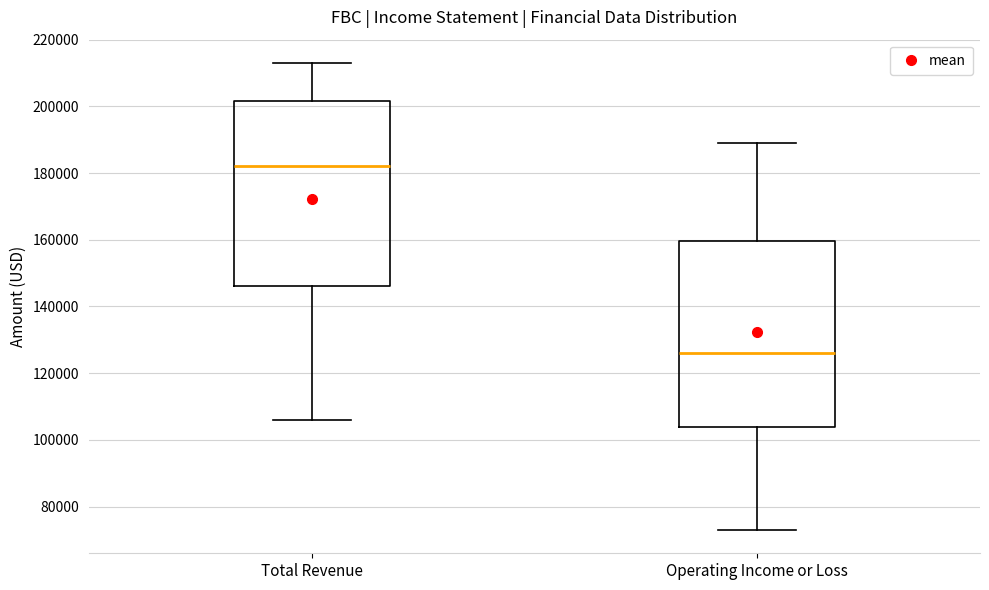

Reading left to right, read every box against the y-axis: the position of its median line, the range the box covers, and the ends of its whiskers. The values are not printed on the chart, so give them approximately, as read against the axis.

Total Revenue: median 182000, box 146000 to 202000, whiskers 106000 to 214000
Operating Income or Loss: median 126000, box 104000 to 160000, whiskers 74000 to 190000